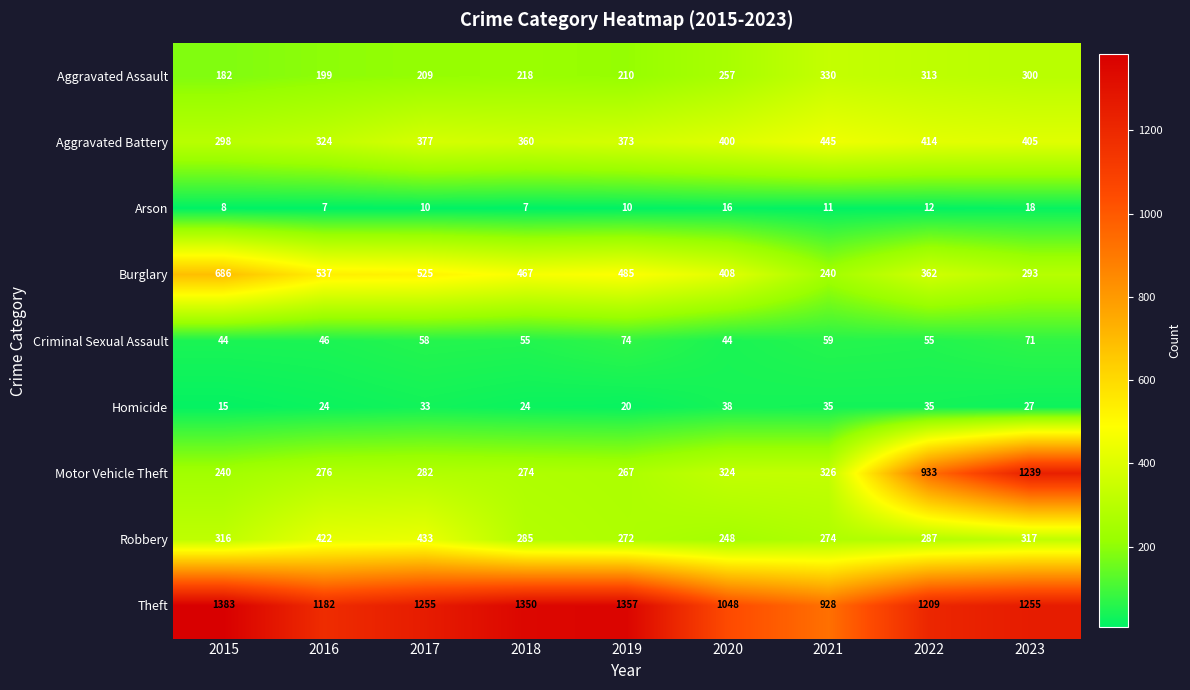

What is the sum of the Theft values at 2022 and 2018?

2559